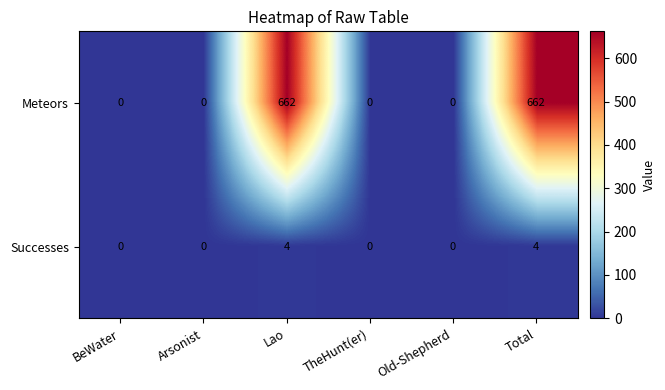

Which series has the largest total across all categories?

Meteors